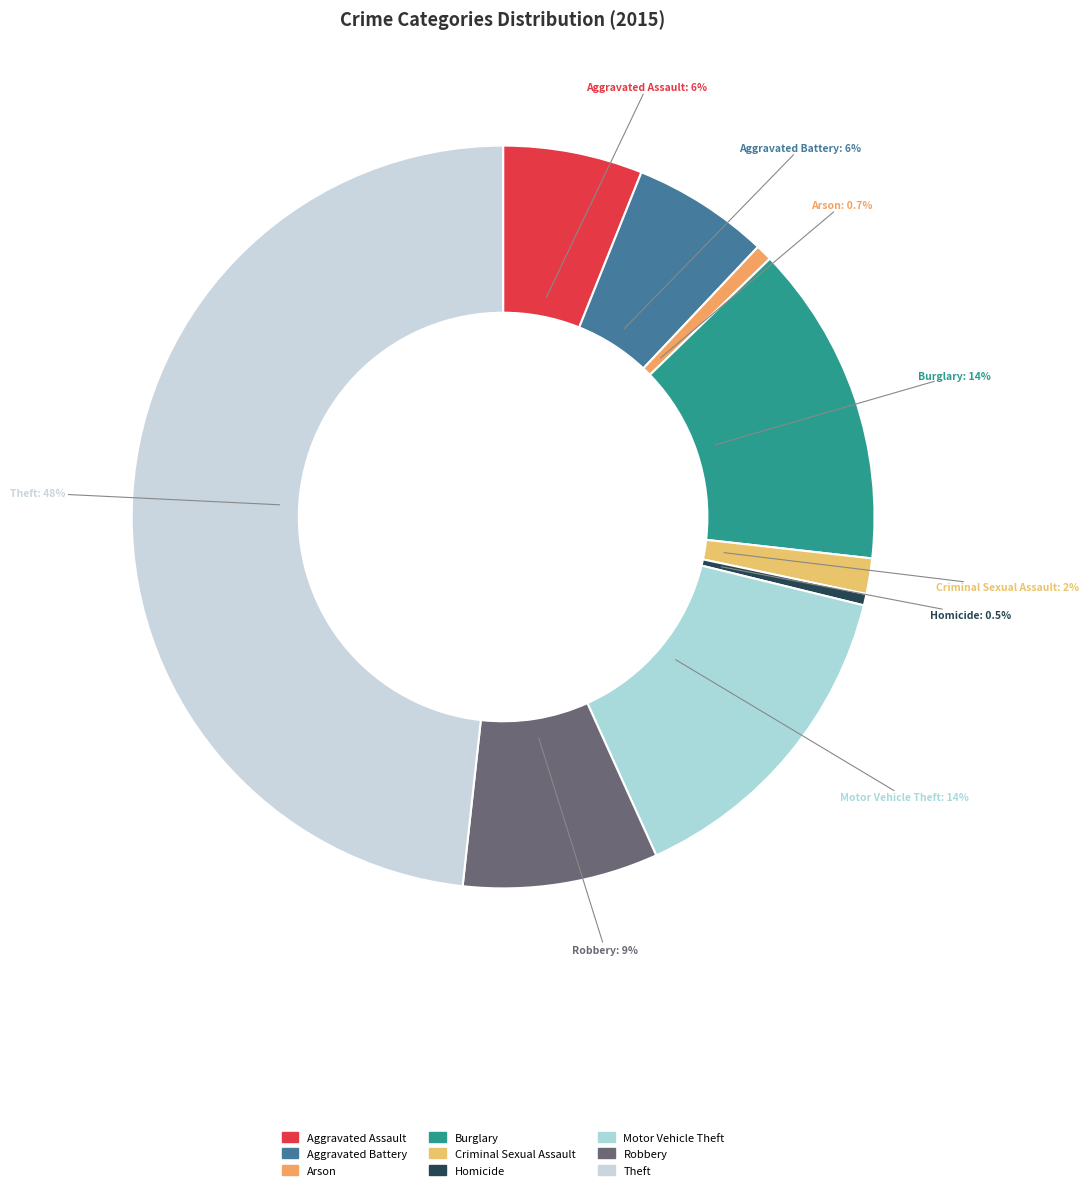

What percentage do Aggravated Assault and Motor Vehicle Theft together represent?

20.5%